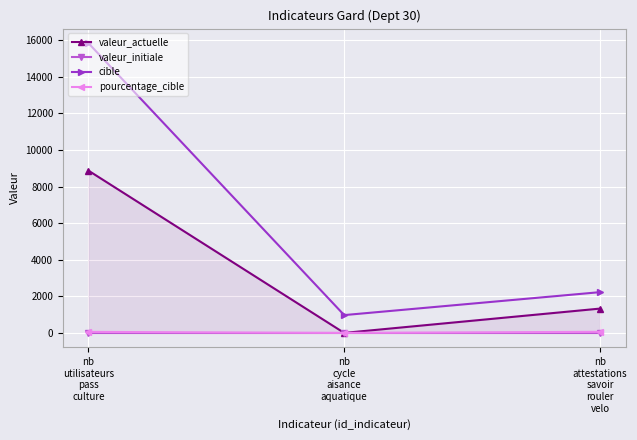

Reading right to left, transcribe all the data shown in this chart.

valeur_actuelle: nb
attestations
savoir
rouler
velo=1330	nb
cycle
aisance
aquatique=0	nb
utilisateurs
pass
culture=8878
valeur_initiale: nb
attestations
savoir
rouler
velo=0	nb
cycle
aisance
aquatique=0	nb
utilisateurs
pass
culture=0
cible: nb
attestations
savoir
rouler
velo=2229	nb
cycle
aisance
aquatique=974	nb
utilisateurs
pass
culture=15849
pourcentage_cible: nb
attestations
savoir
rouler
velo=60	nb
cycle
aisance
aquatique=0	nb
utilisateurs
pass
culture=56